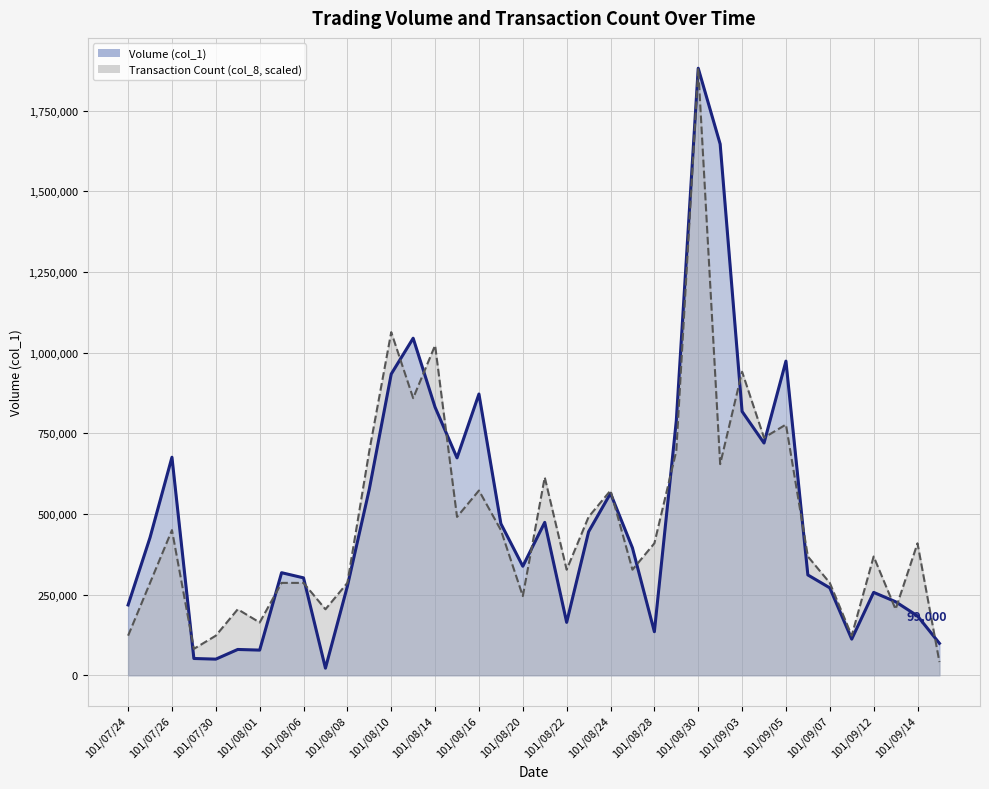

What are all the series names shown in the legend?

Volume (col_1), Transaction Count (col_8)